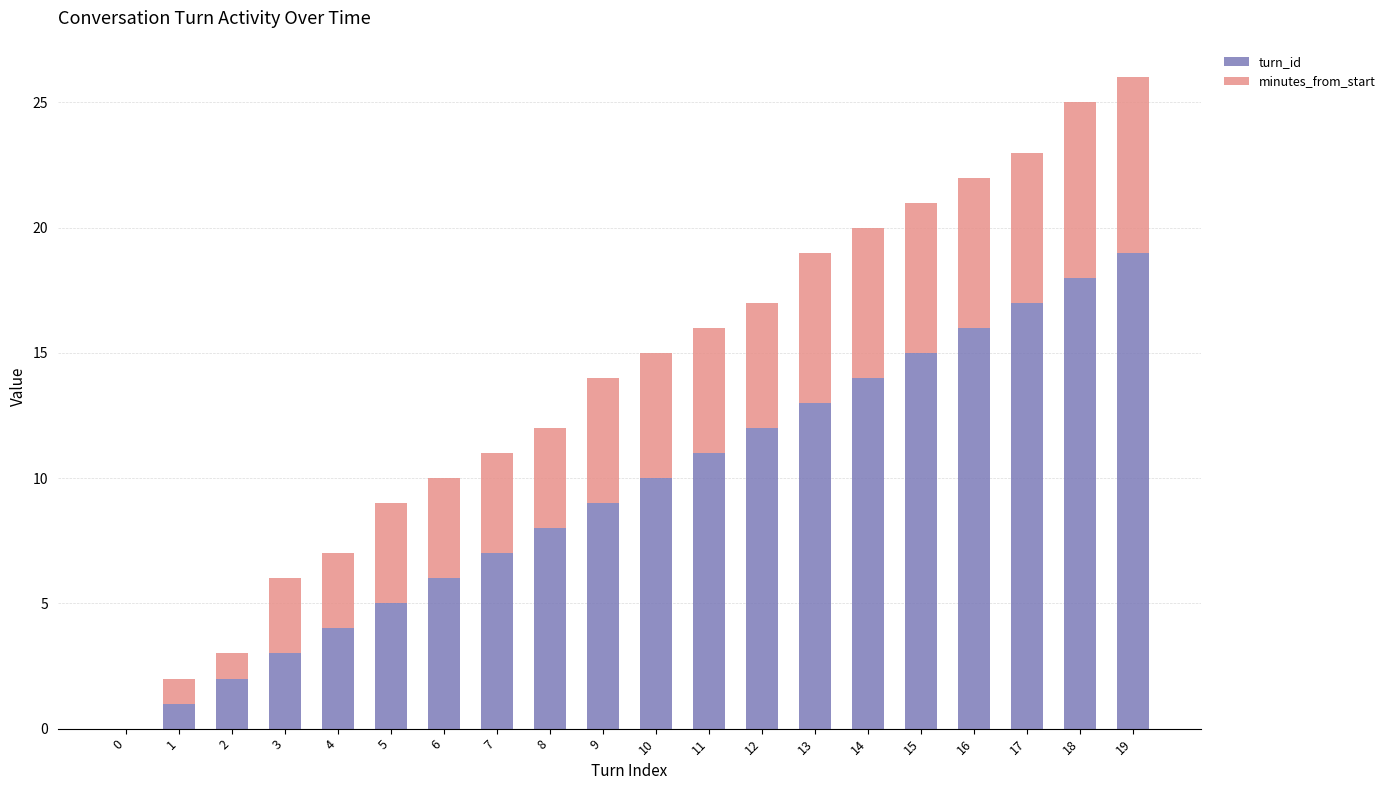

Which category has the highest value in the turn_id series?

19